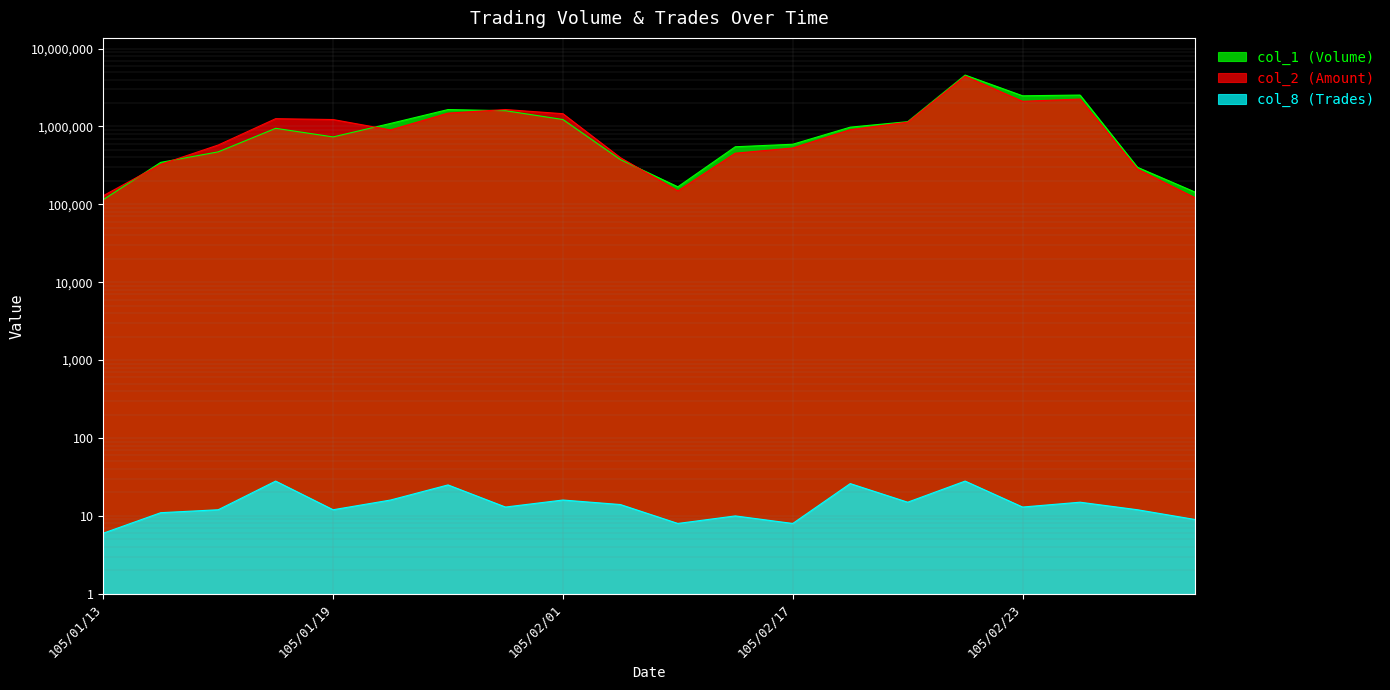

Count the number of categories in the chart.

20